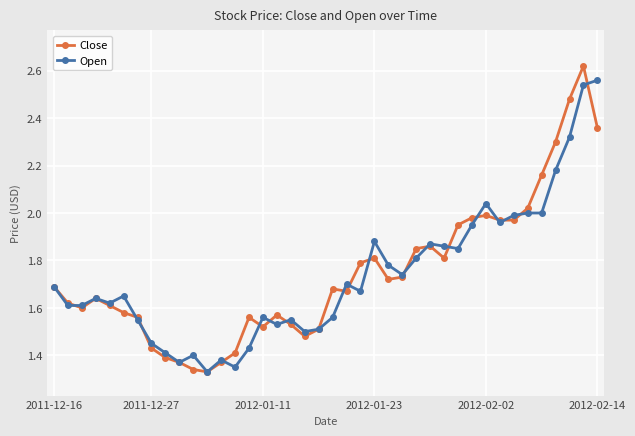

True or false: Close has more than 0 interior local peaks.

True